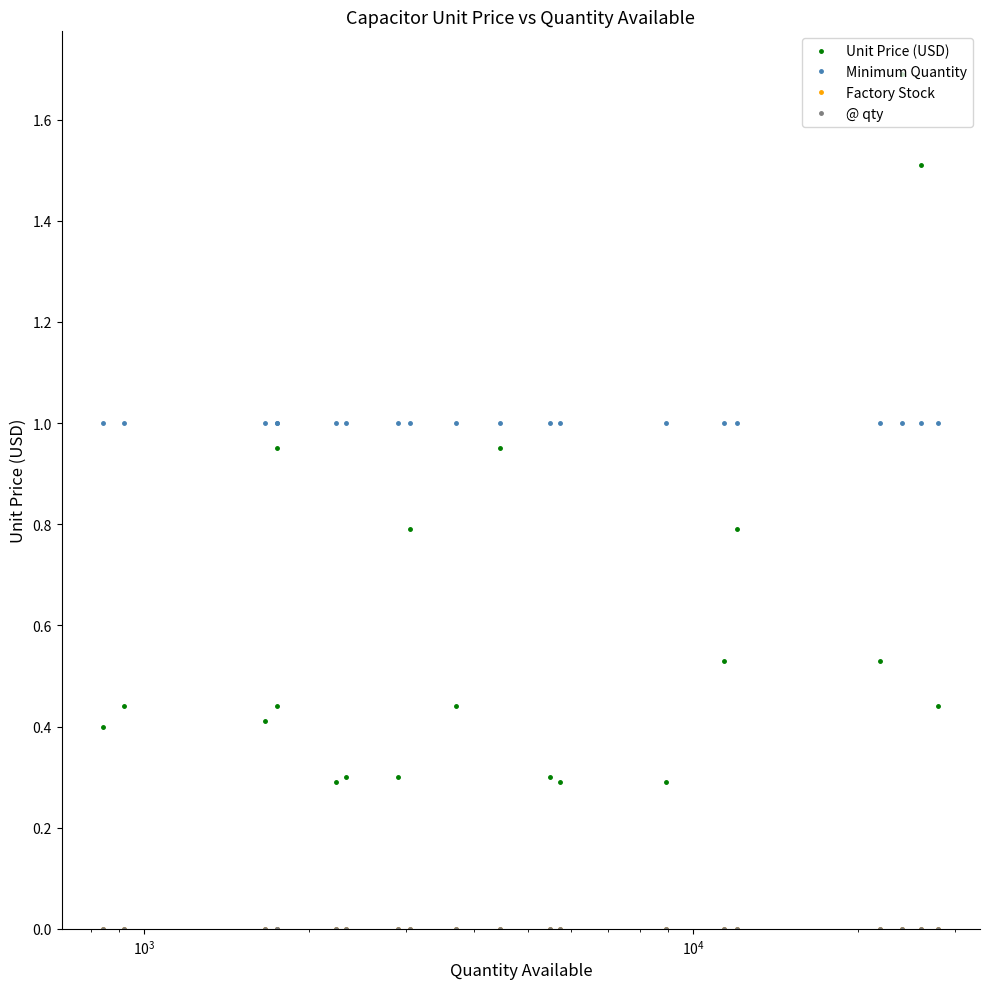

Does the chart have visible grid lines?

No